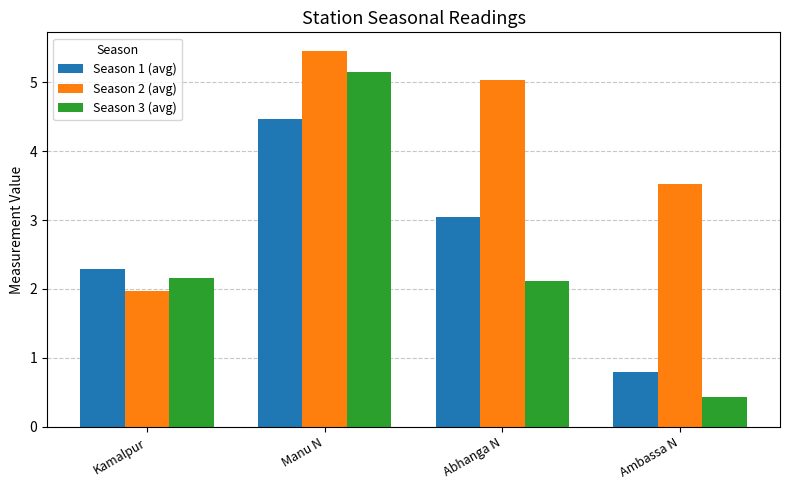

Is the value of Season 3 (avg) at Ambassa N greater than the value of Season 1 (avg) at Ambassa N?

No